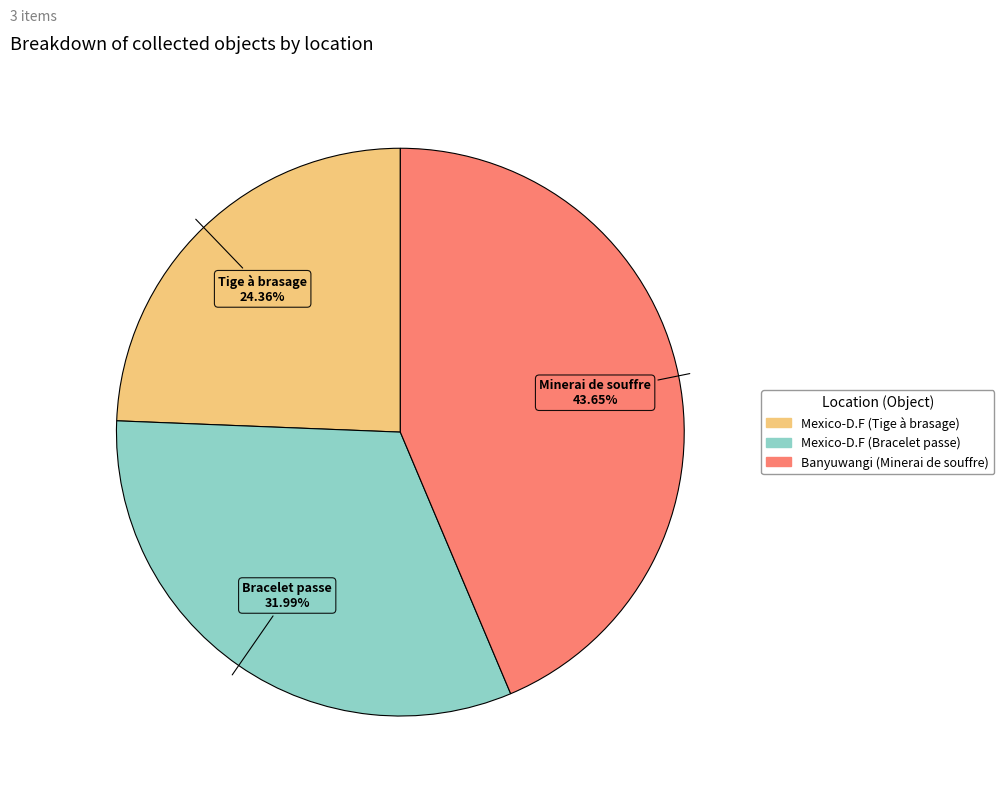

Combined, what portion of the pie is Mexico-D.F (Bracelet passe) and Banyuwangi (Minerai de souffre)?

75.6%